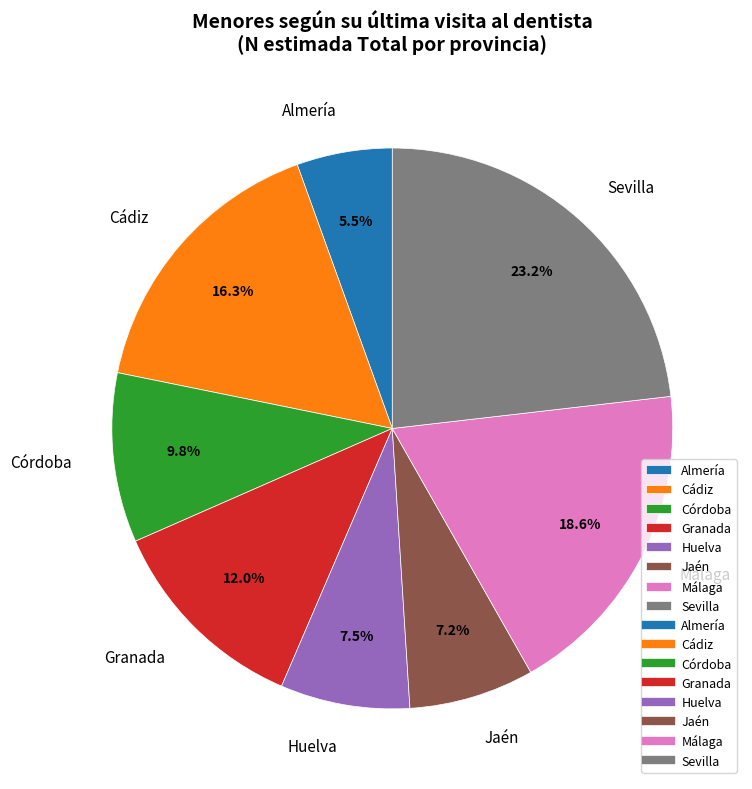

True or false: Huelva accounts for 14% of the total.

False